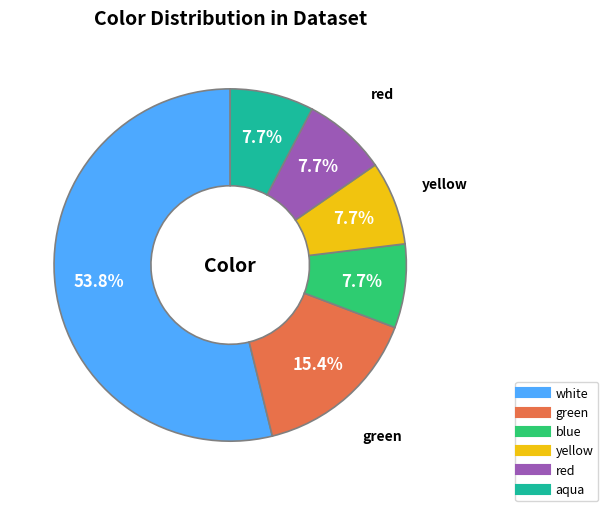

Is there a majority slice in this chart?

Yes